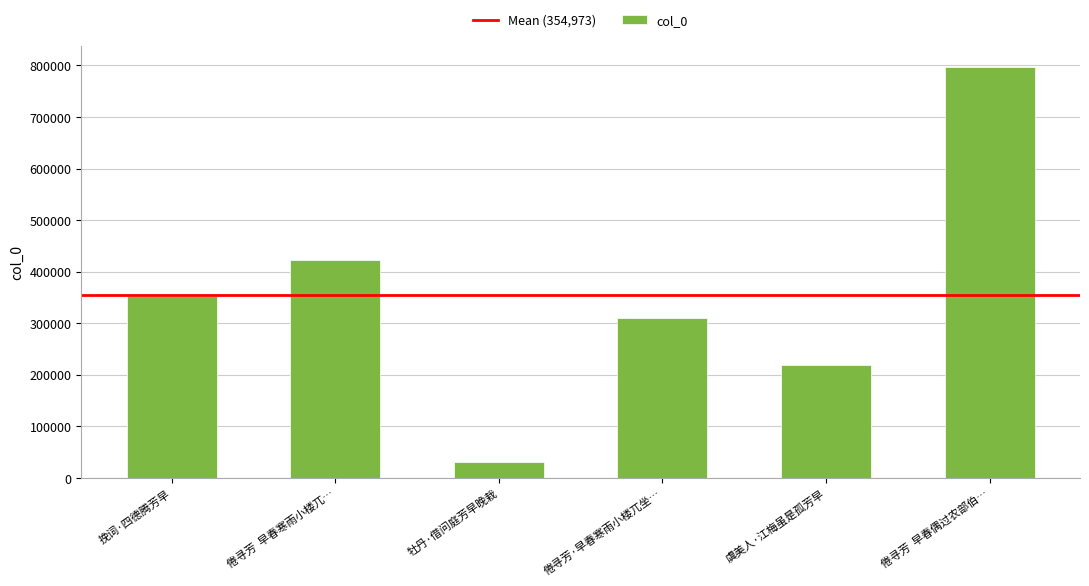

What is the change in value from 牡丹·借问庭芳早晚栽 to 虞美人·江梅虽是孤芳早?

+187980